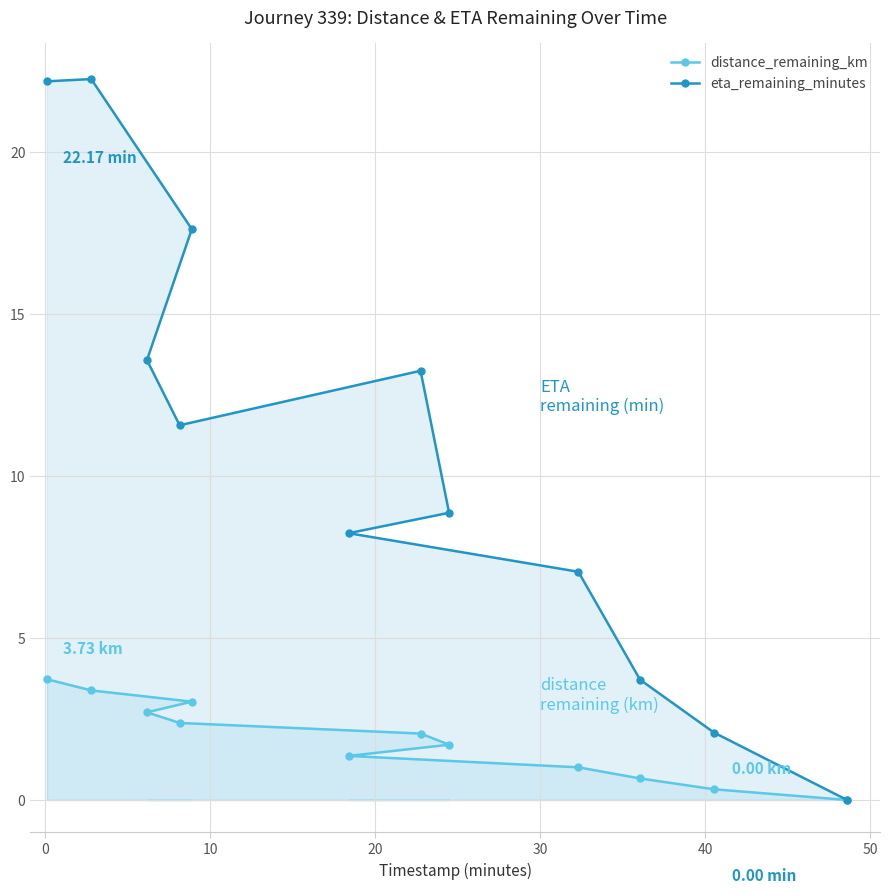

Reading left to right, list all the values displayed in this chart.

distance_remaining_km: 3.7	3.4	2.7	2.4	3.0	1.4	2.0	1.7	1.0	0.7	0.3	0.0
eta_remaining_minutes: 22.2	22.2	13.6	11.6	17.6	8.2	13.2	8.9	7.0	3.7	2.1	0.0